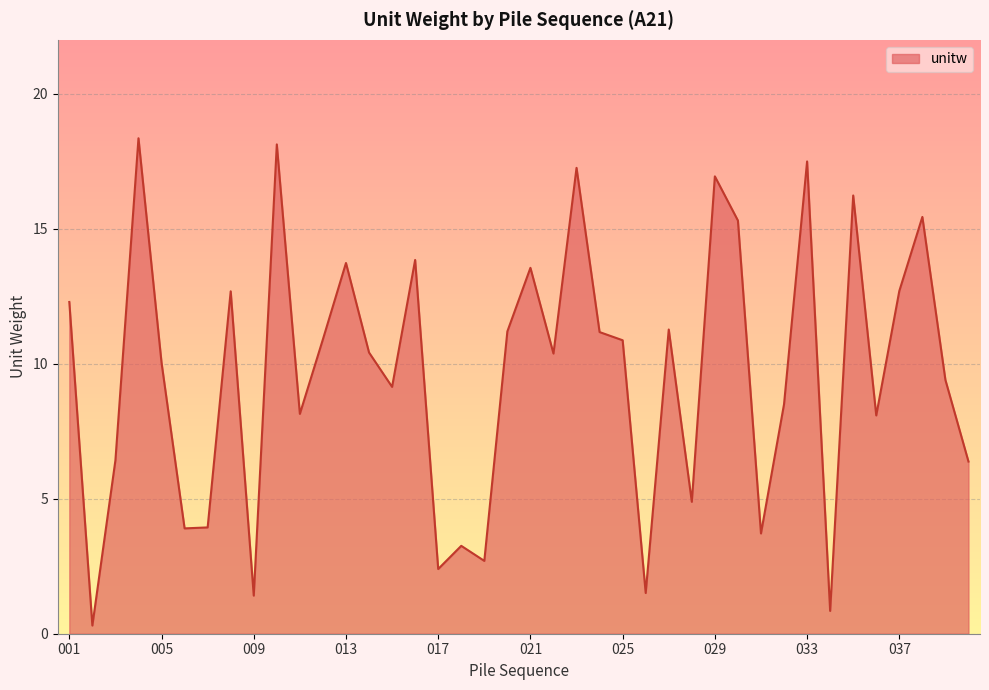

What is the difference between the maximum and minimum values?

18.1